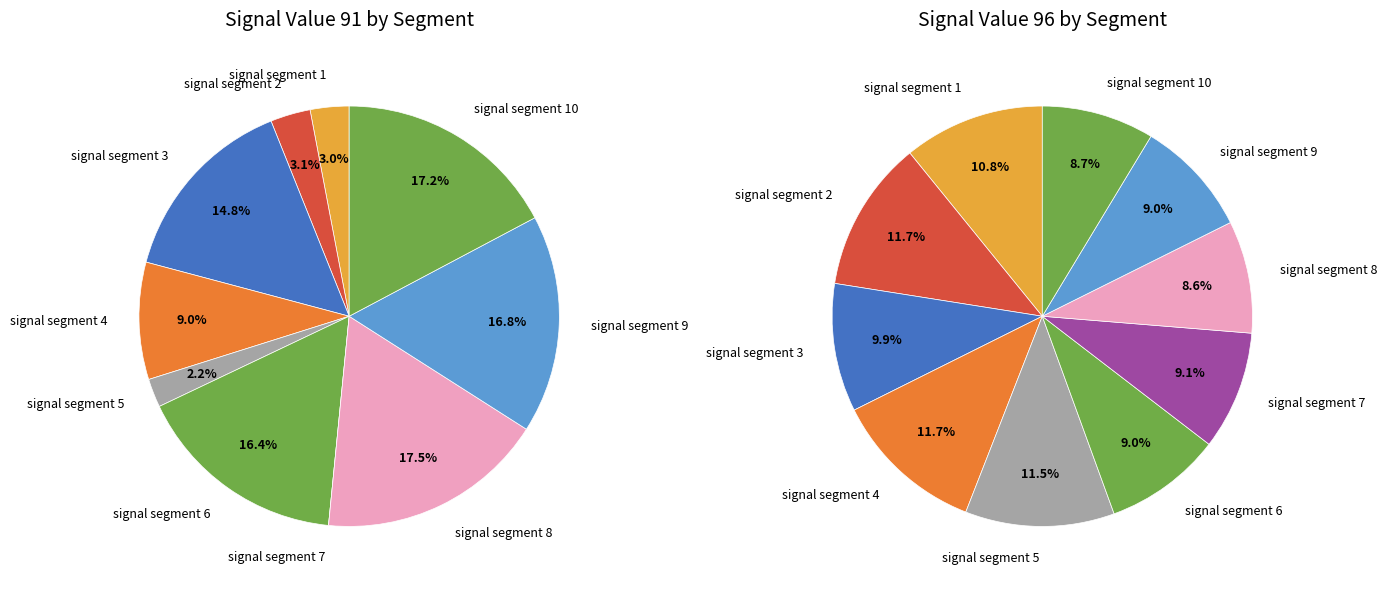

To the nearest percent, what is the difference between the signal segment 4 and signal segment 7 slice percentages?

3%